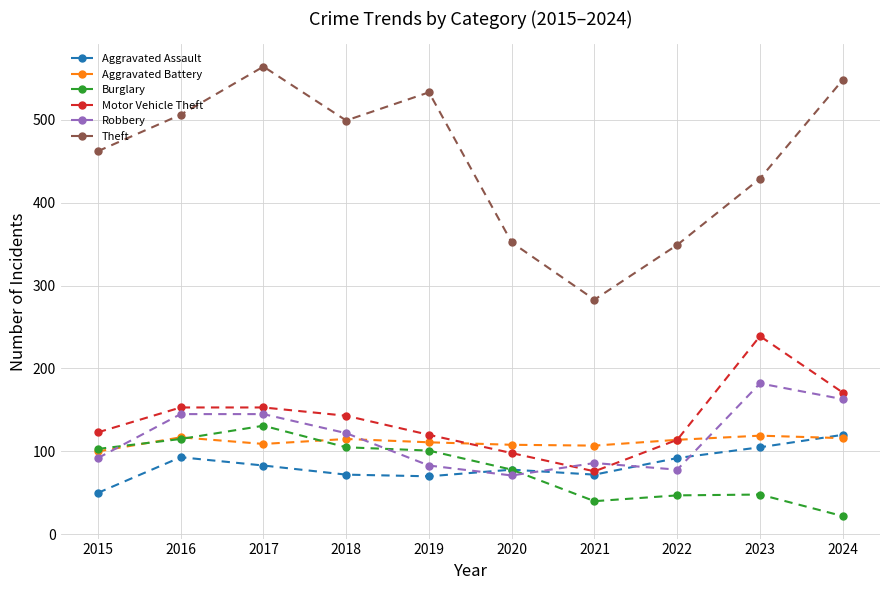

True or false: Theft and Burglary cross at least once.

False